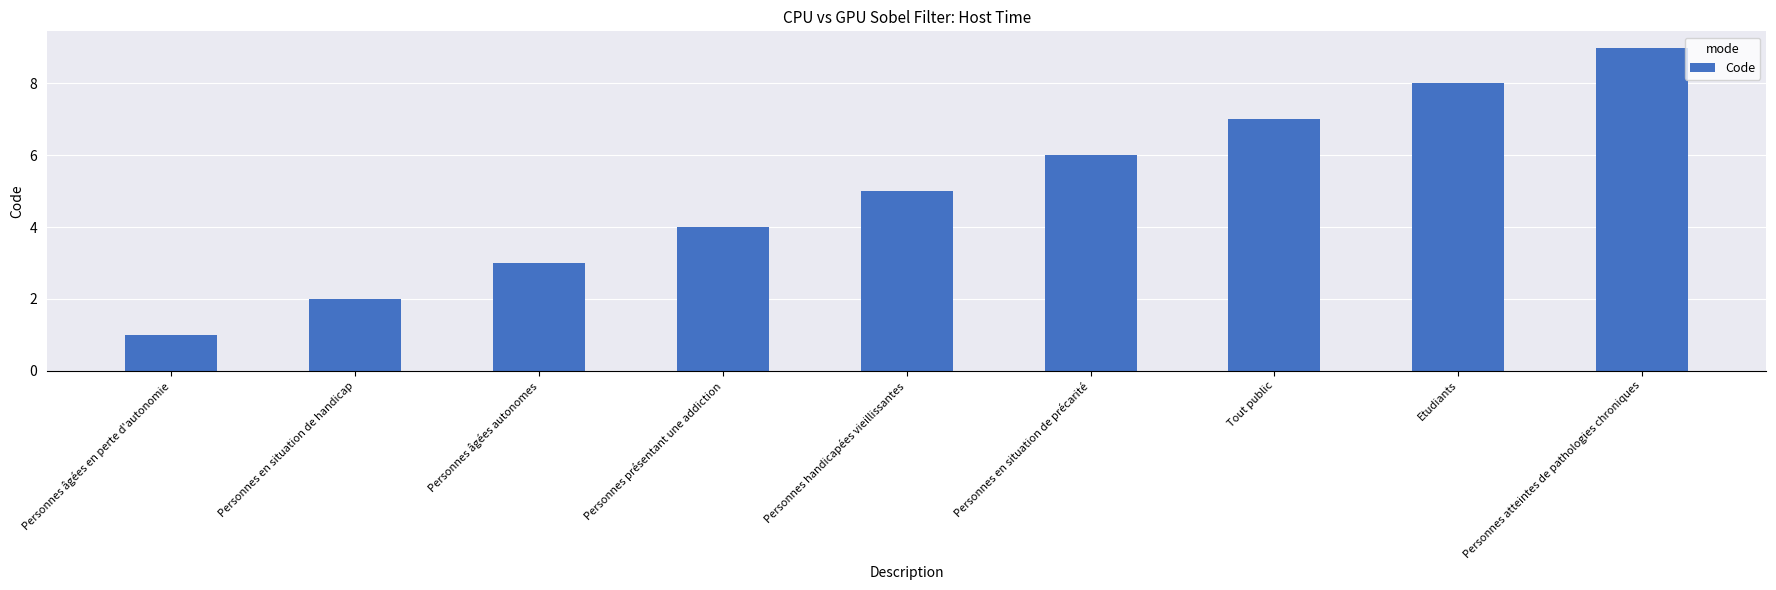

Reading left to right, what are all the values shown in this chart?

1	2	3	4	5	6	7	8	9